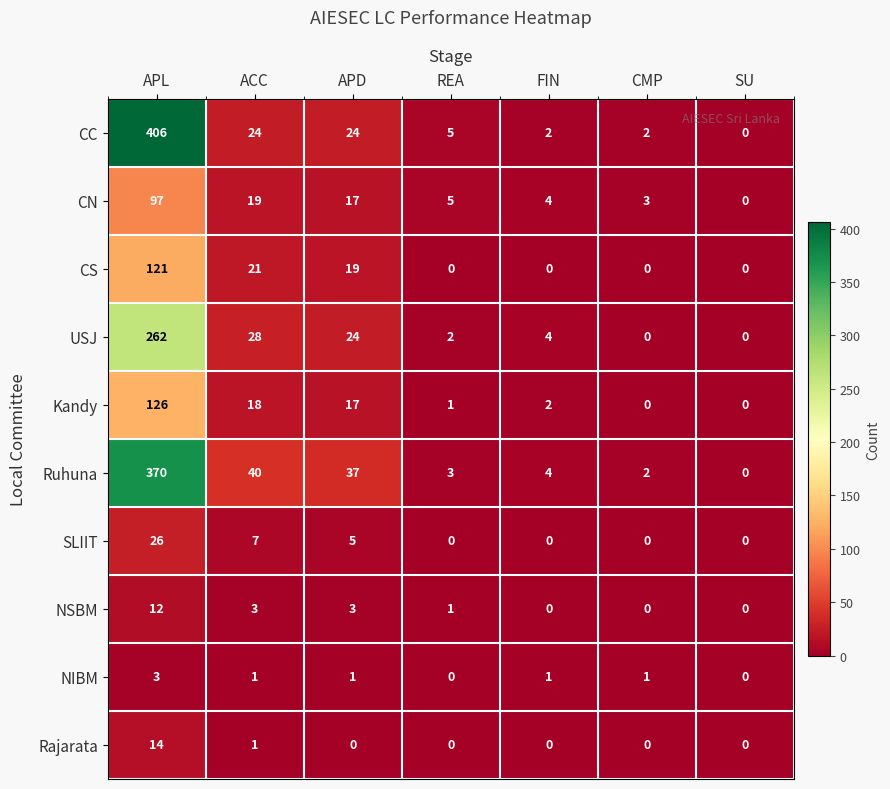

Between APD and REA, which series saw the biggest shift?

Ruhuna